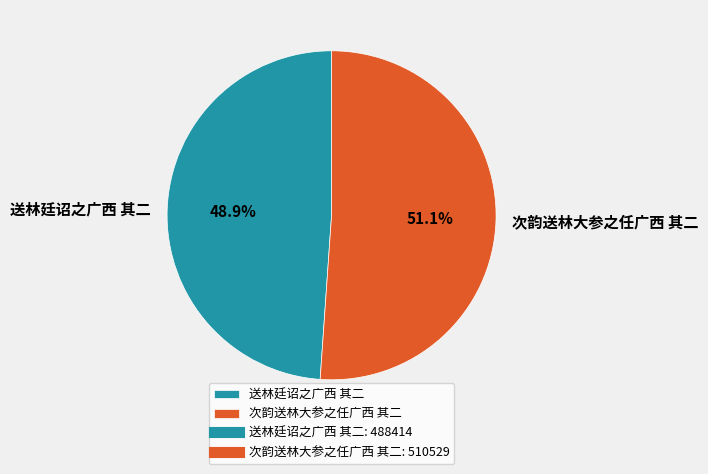

How many slices are in this pie chart?

2